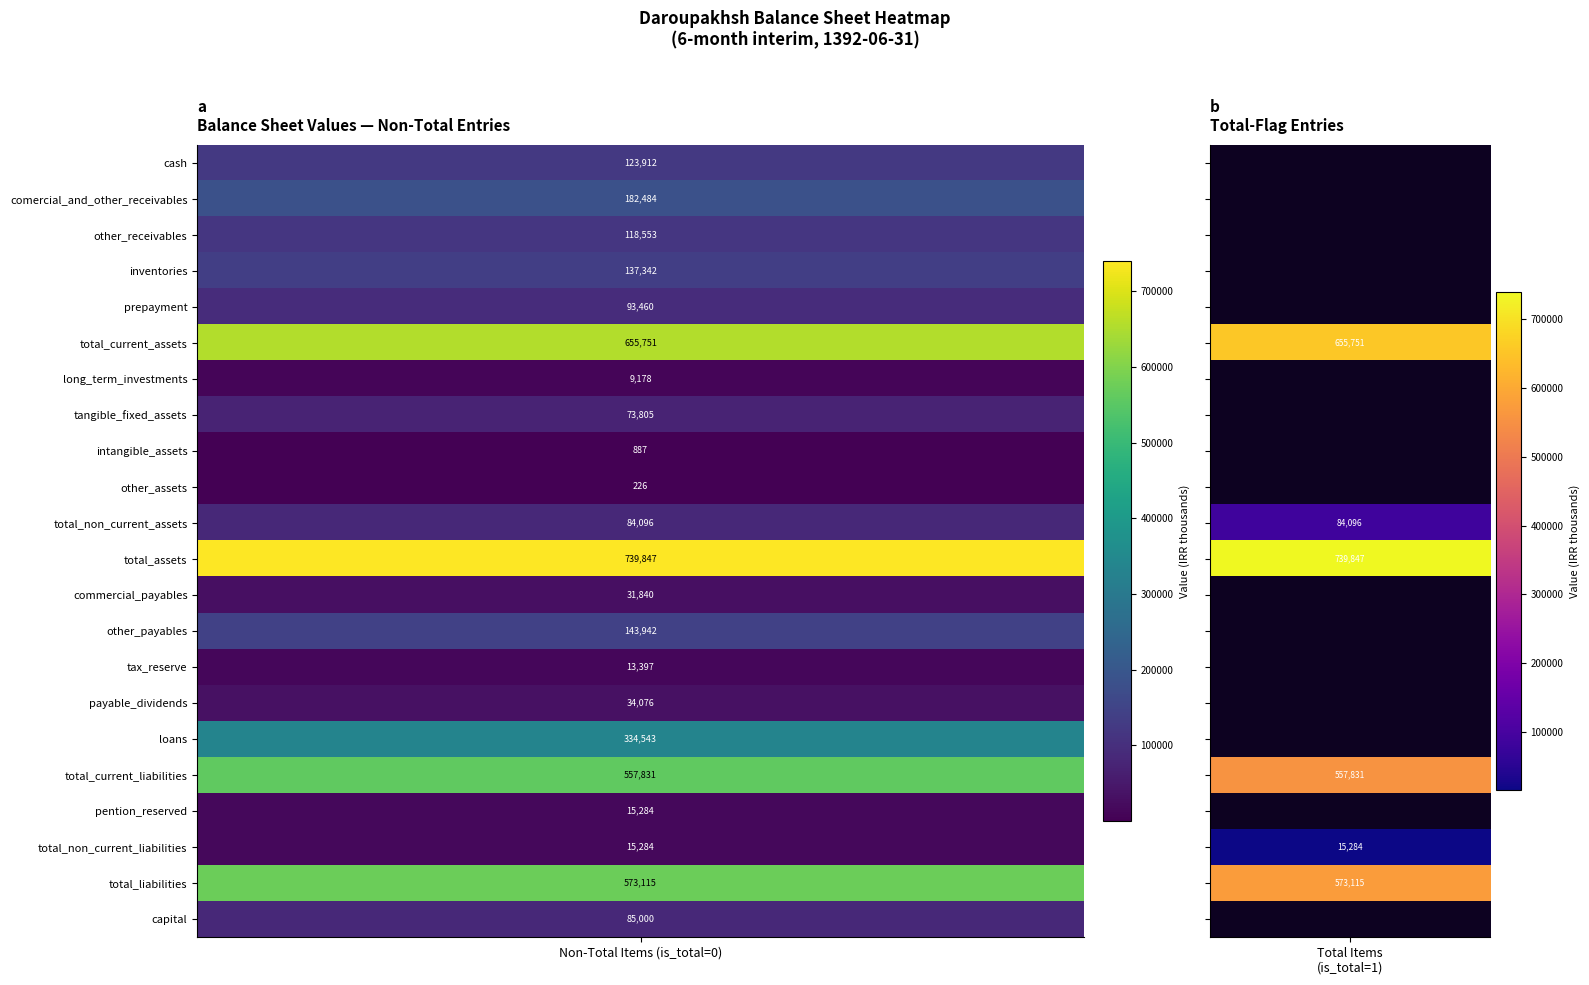

What is the difference between the payable_dividends values at 1 and 0?

34076